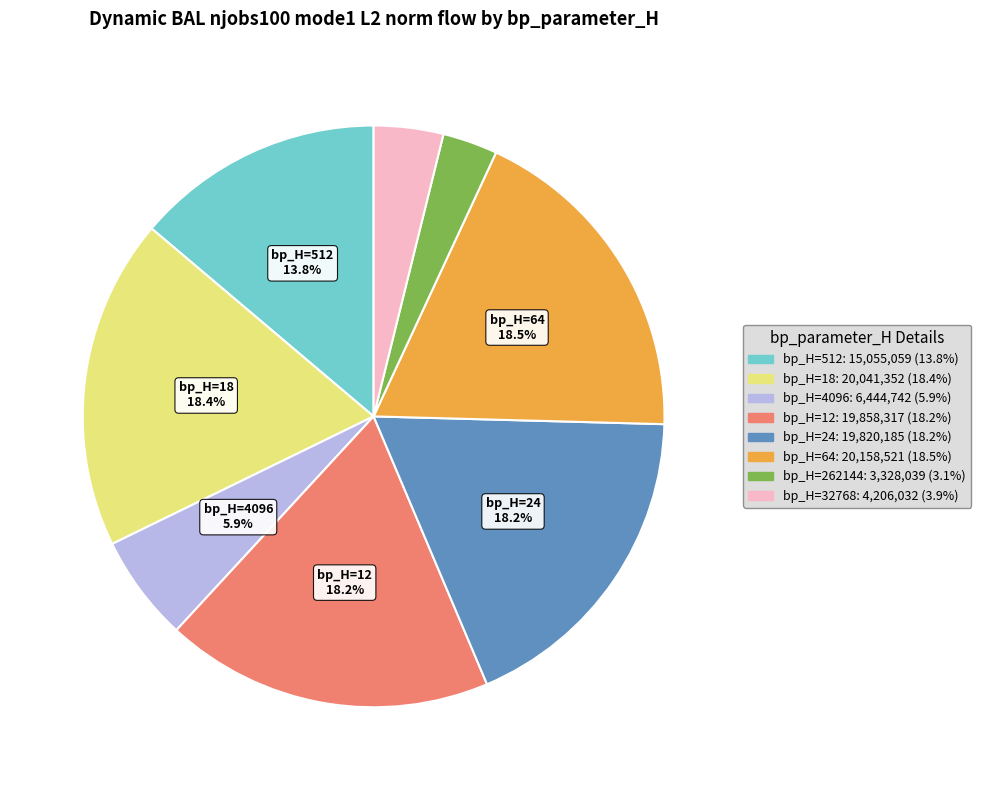

Is there any slice that represents more than half of the pie?

No